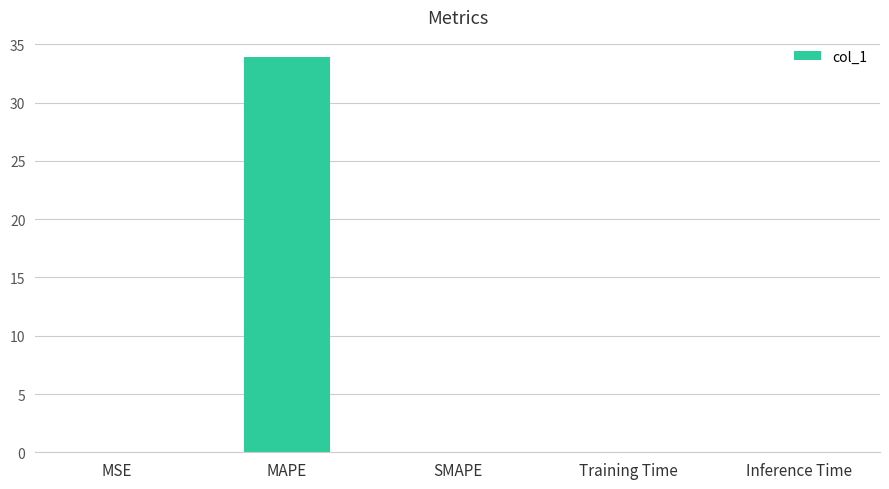

The chart shows a value of 0.0 at Inference Time. True or false?

True